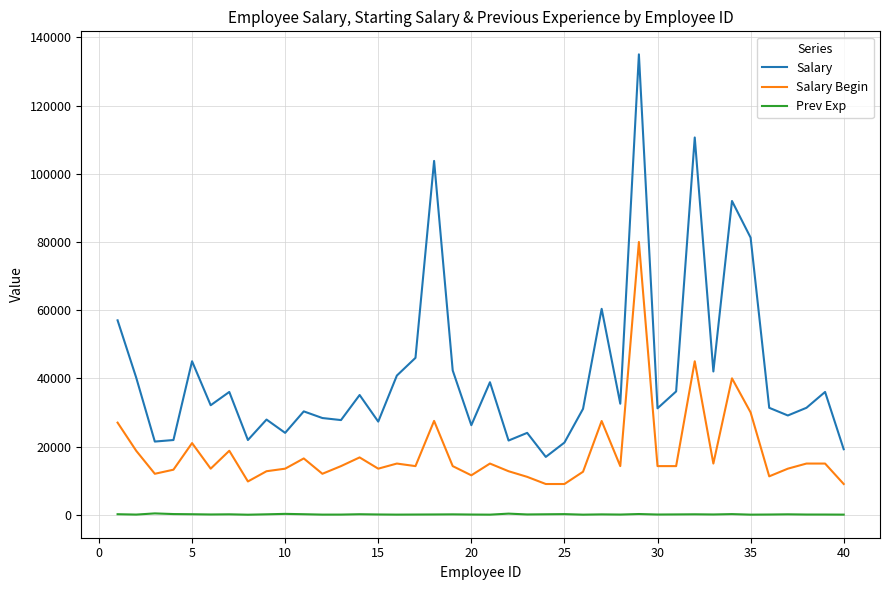

What is the average value of the Salary series?

41431